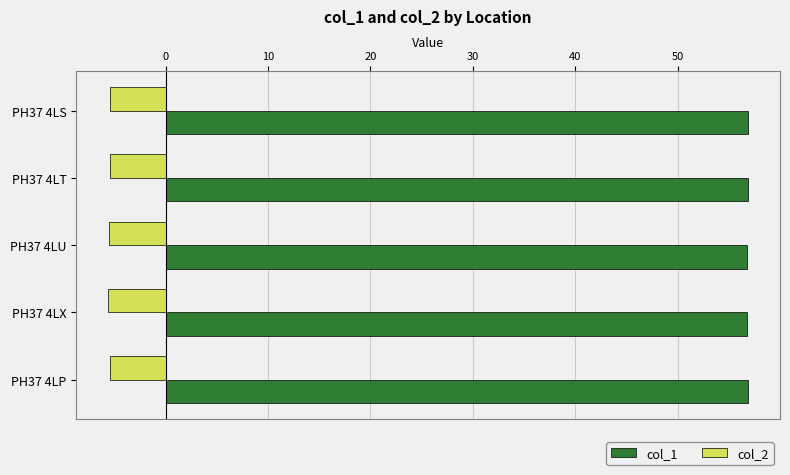

The col_2 series shows -5.5 at PH37 4LP. True or false?

True